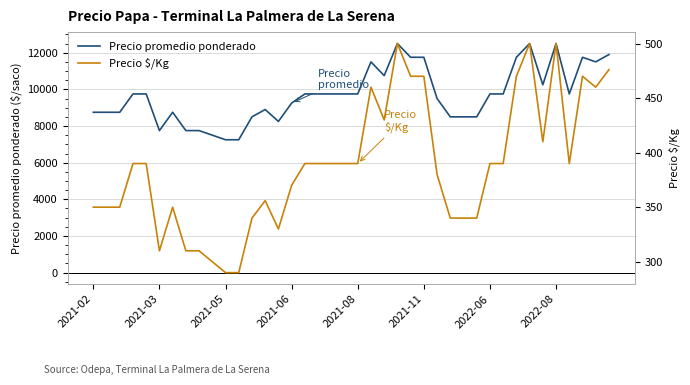

True or false: Precio $/Kg and Precio promedio ponderado intersect in this chart.

False